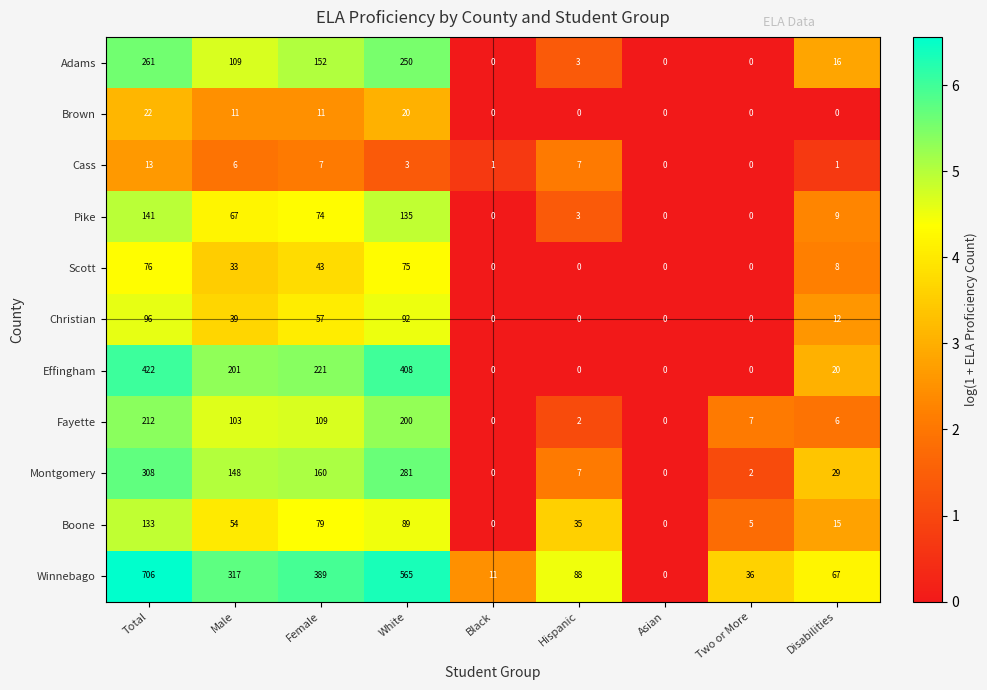

What is the difference between the second highest and second lowest values in the Pike series?

135